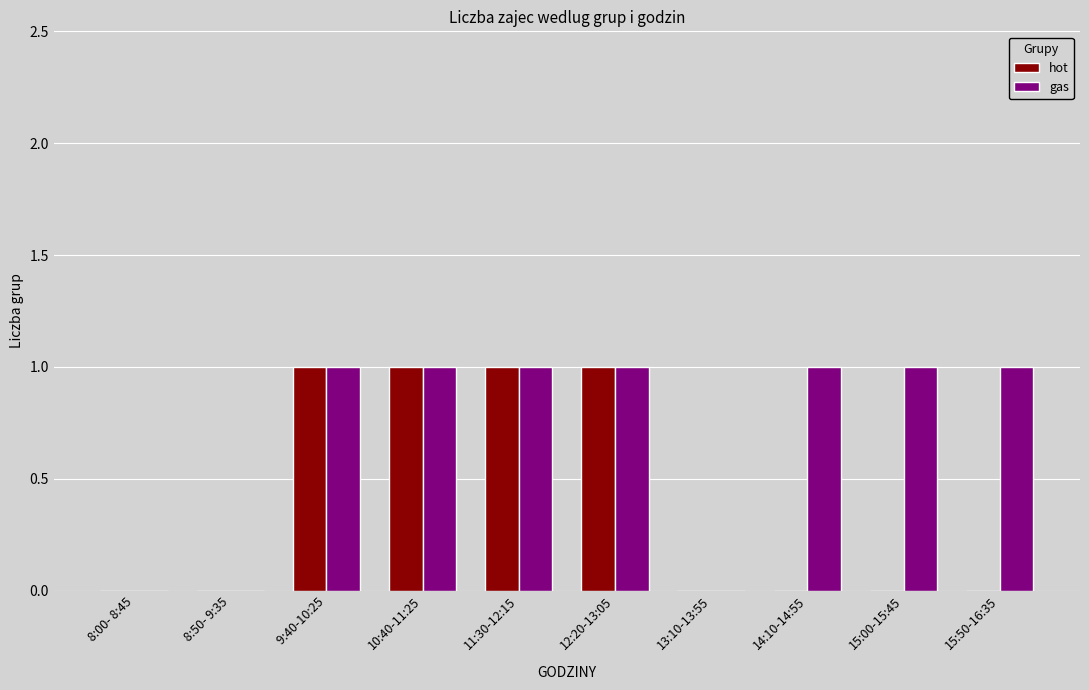

Is the value of gas at 13:10-13:55 greater than the value of hot at 10:40-11:25?

No